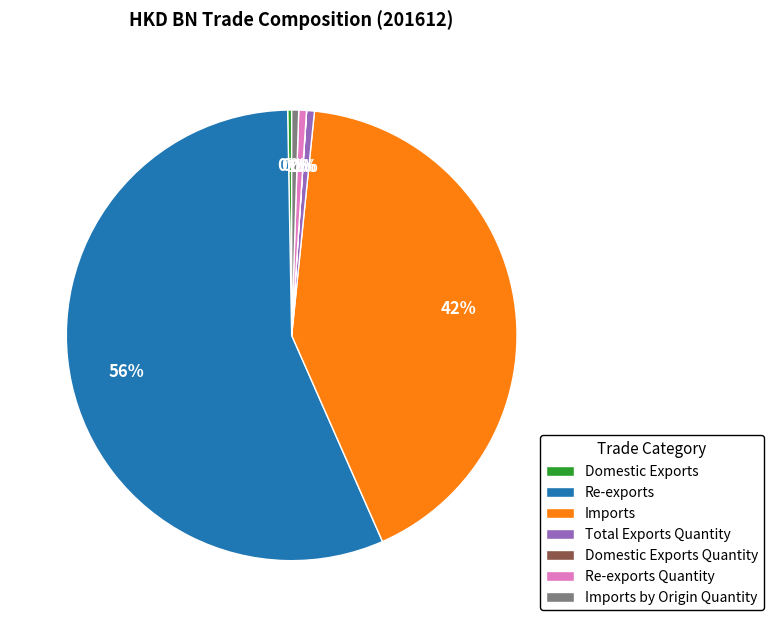

The Domestic Exports slice represents 0% of the pie. True or false?

True